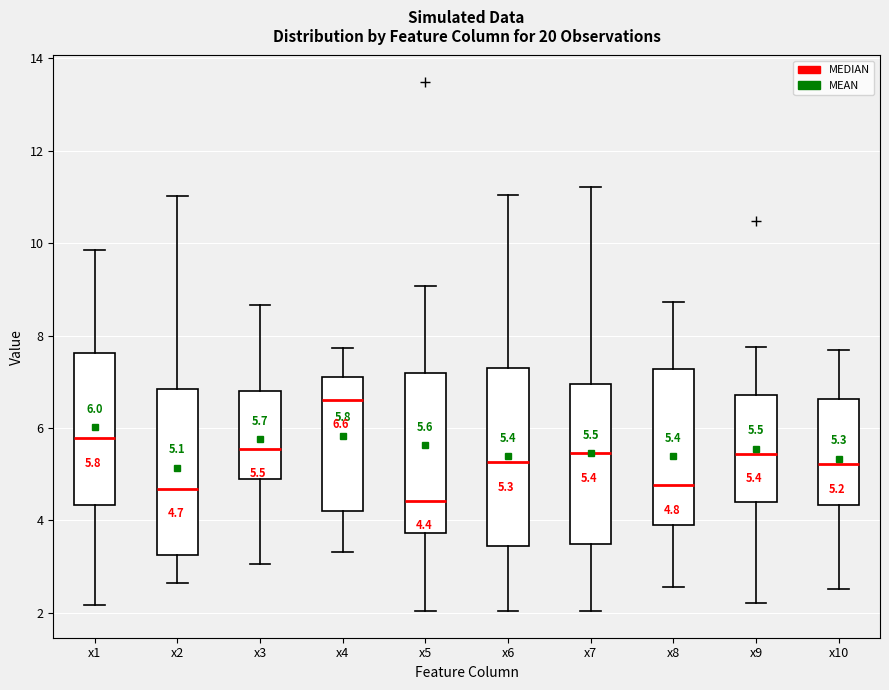

Comparing the boxes themselves (not the whiskers), which one is the tallest?

x6